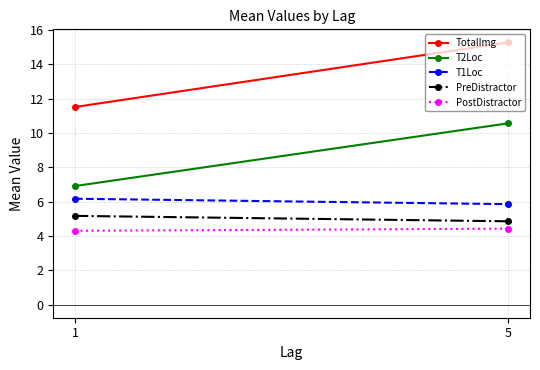

What is the sum of all TotalImg values?

26.8